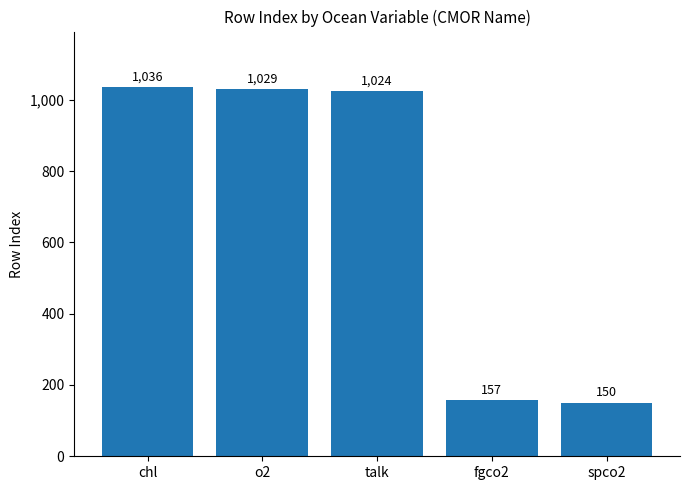

Count the number of categories in the chart.

5